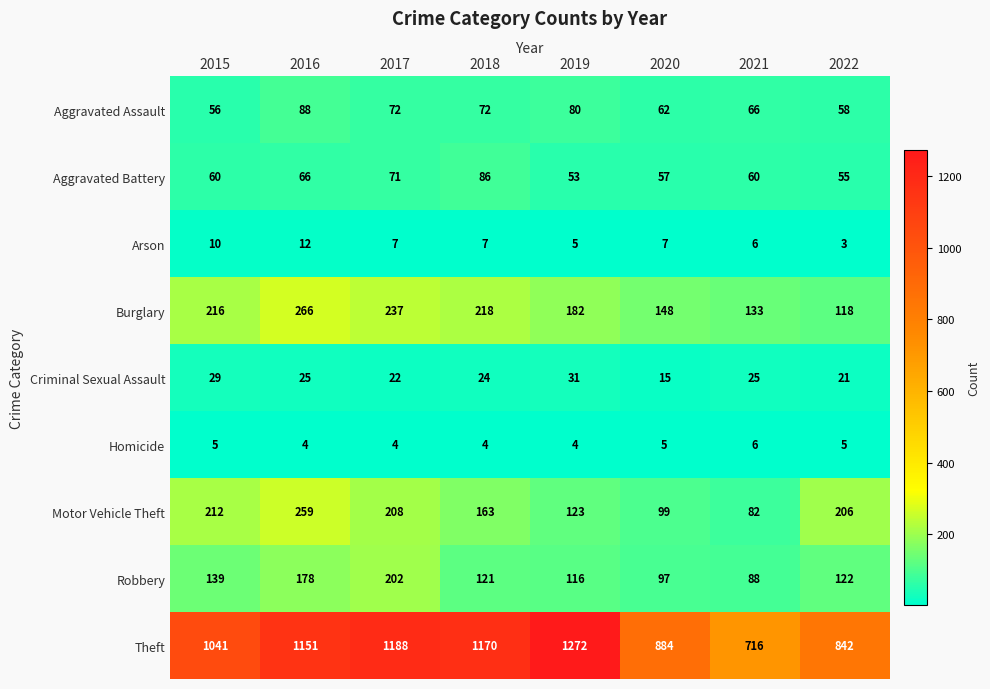

What is the difference between the maximum and minimum values in the Burglary series?

148